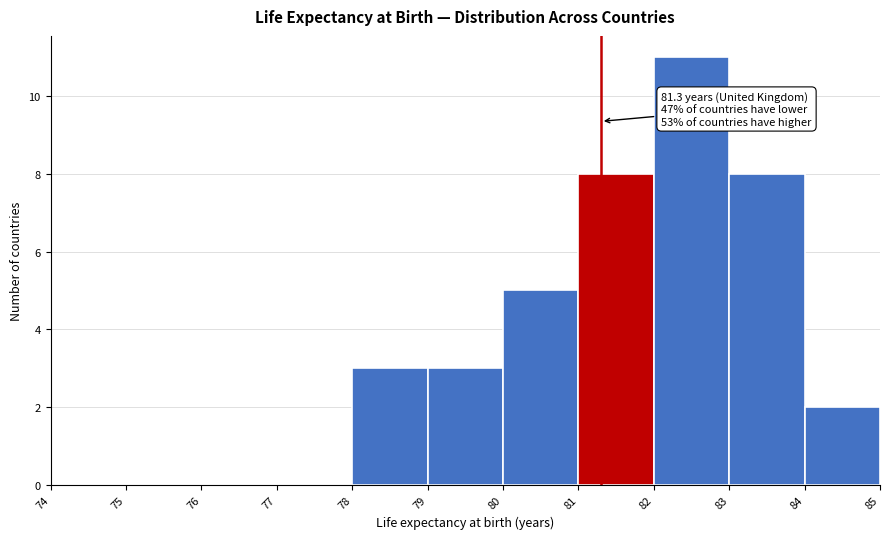

Over which range of the x-axis is the bar tallest?

82 to 83